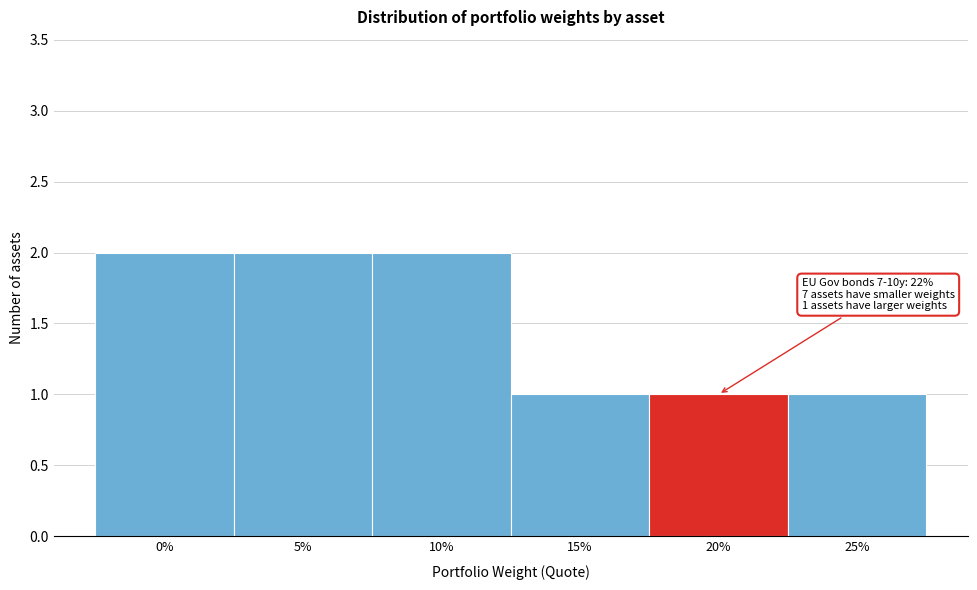

Reading left to right, list all the values displayed in this chart.

2	2	2	1	1	1